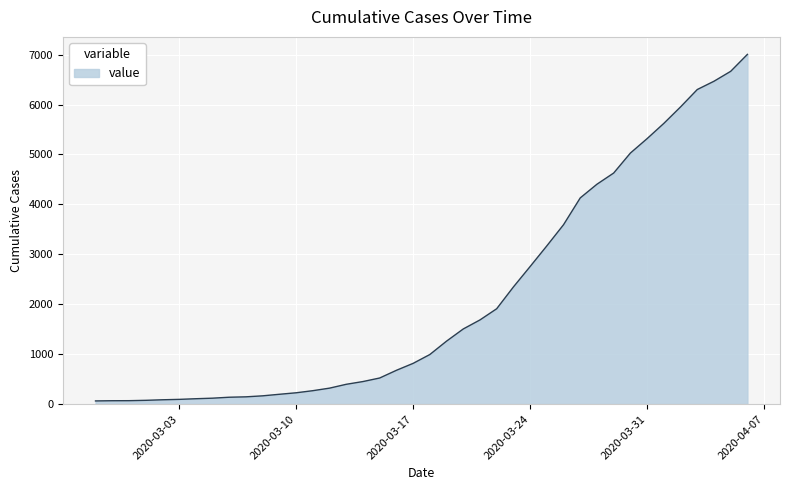

What is the maximum value shown in the chart?

7005